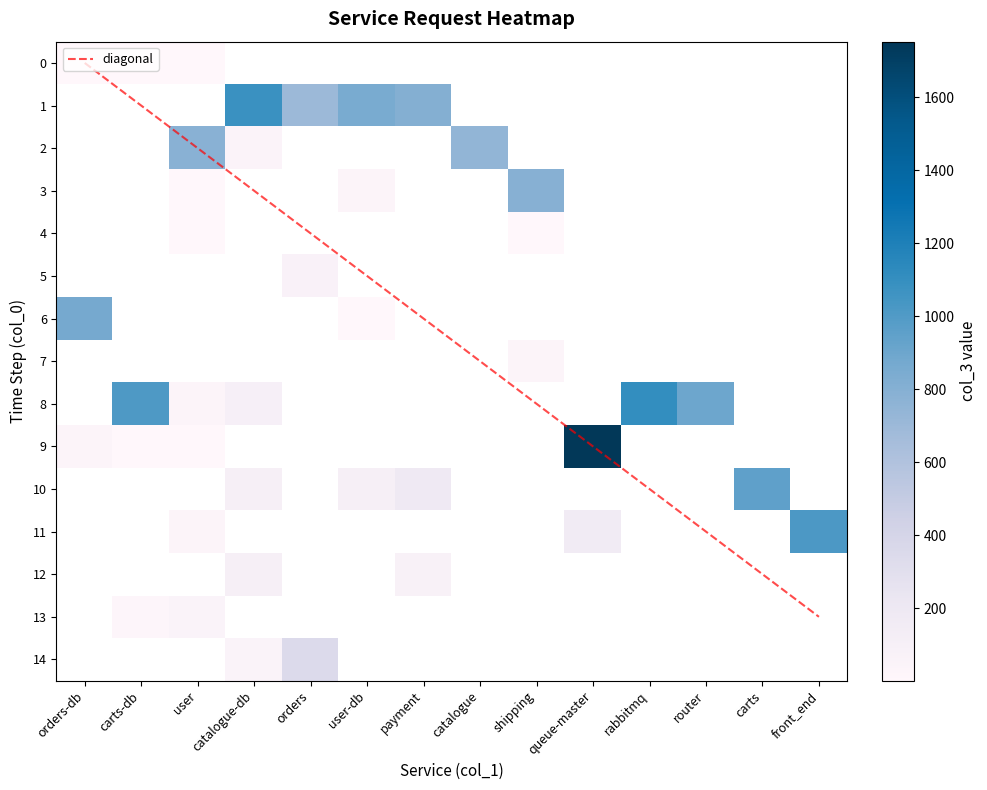

Which series changed the most between 6 and 9?

queue-master